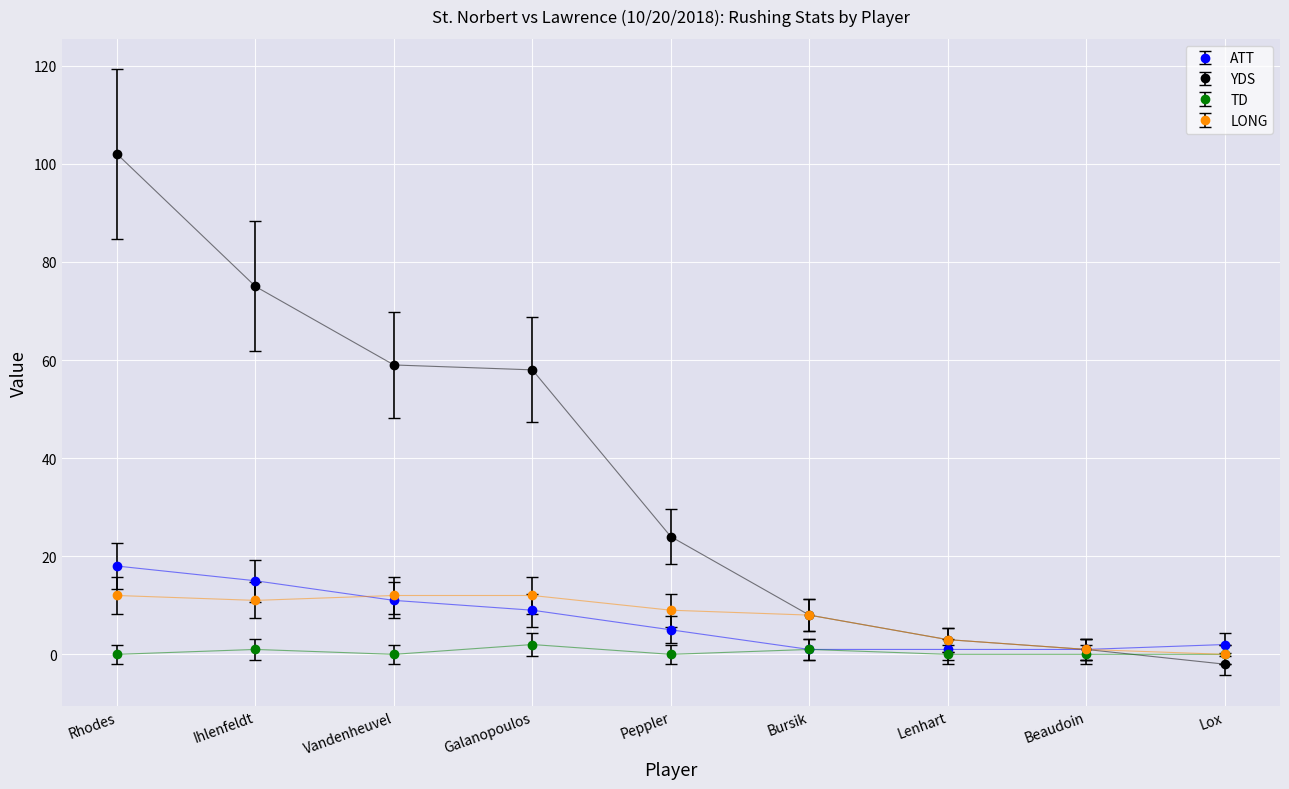

What is the average value of the TD series?

0